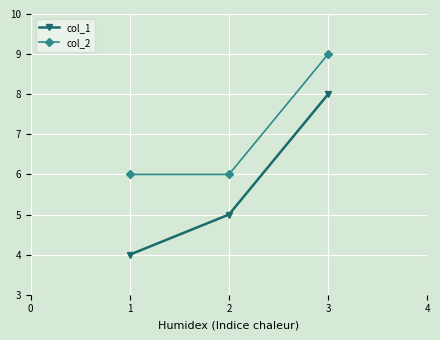

What is the value of the col_2 point at the 3rd from the left?

9